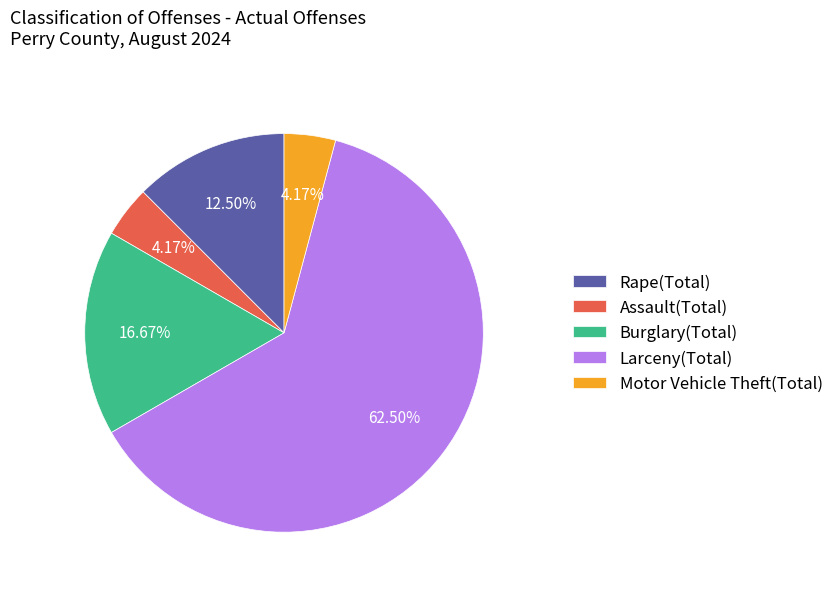

To the nearest percent, what is the average slice percentage?

20%